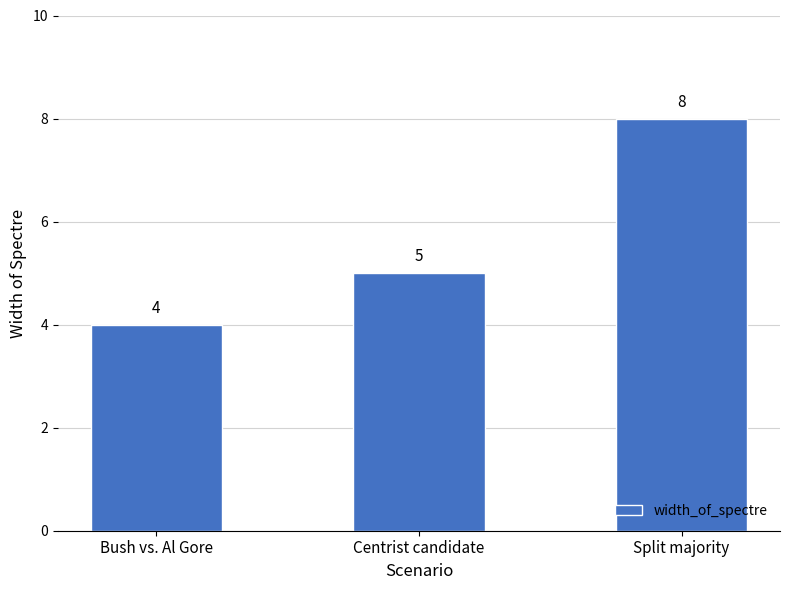

Does the chart contain stacked bars?

No